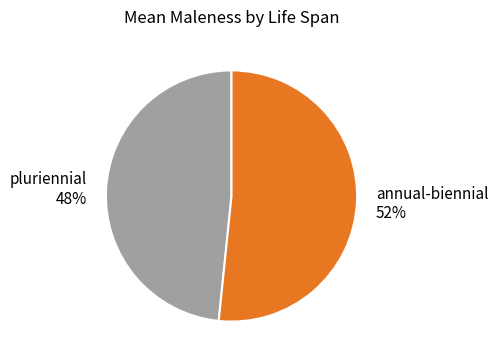

How many slices are in this pie chart?

2